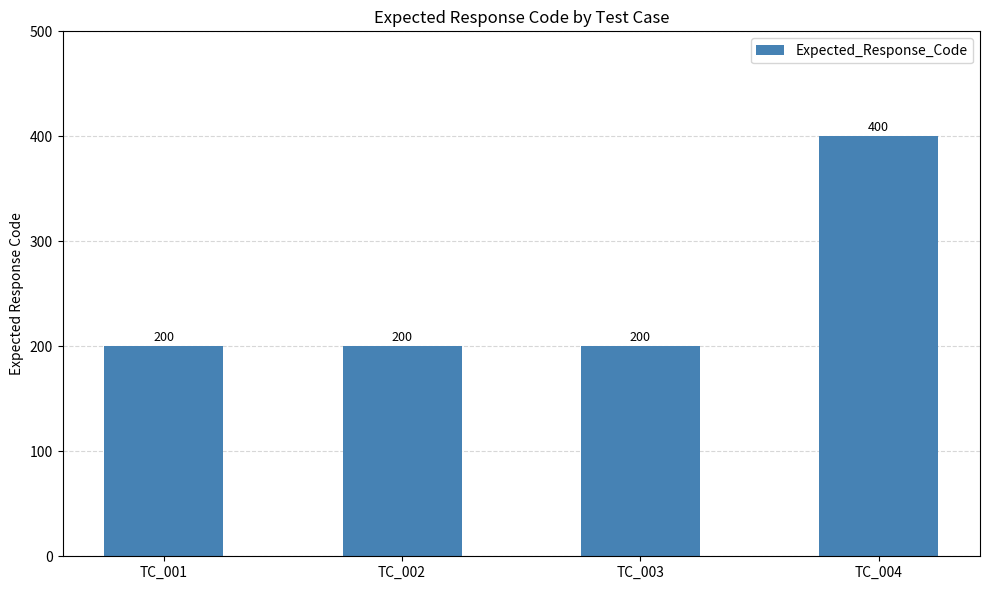

Read the value at TC_003, to the nearest 5.

200